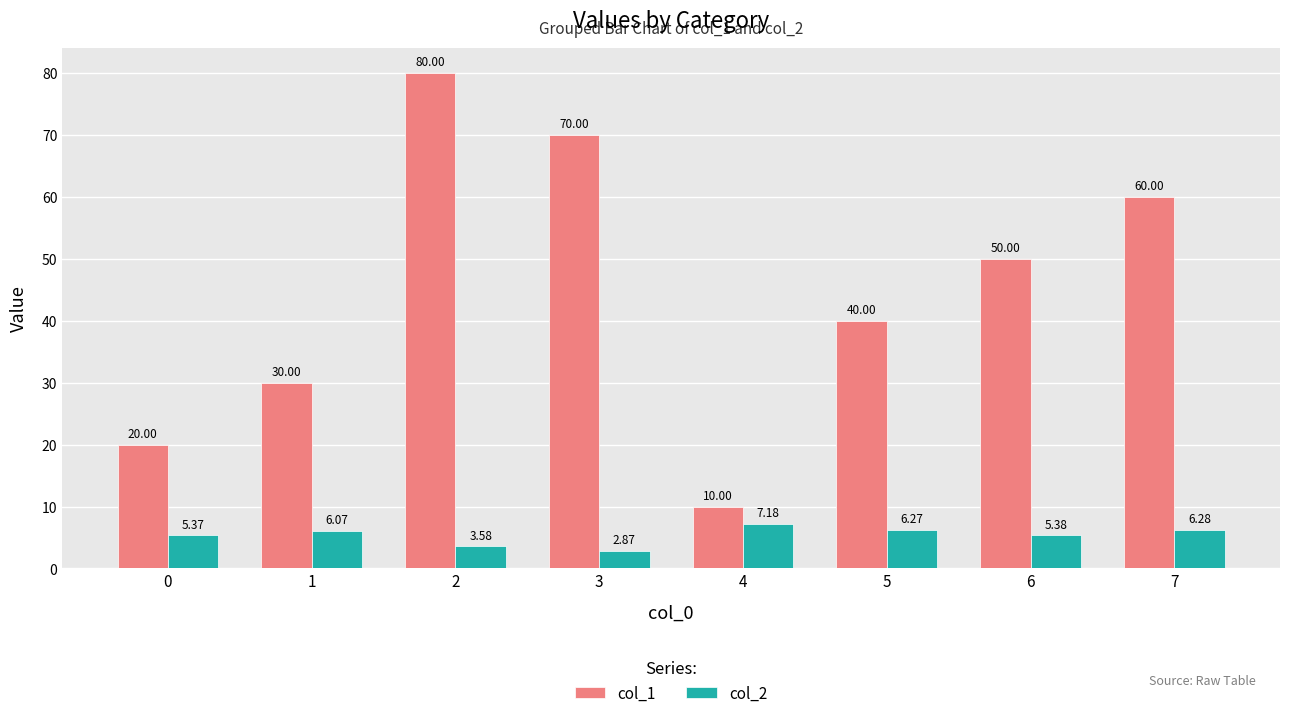

Which label corresponds to the smallest value in the chart?

3